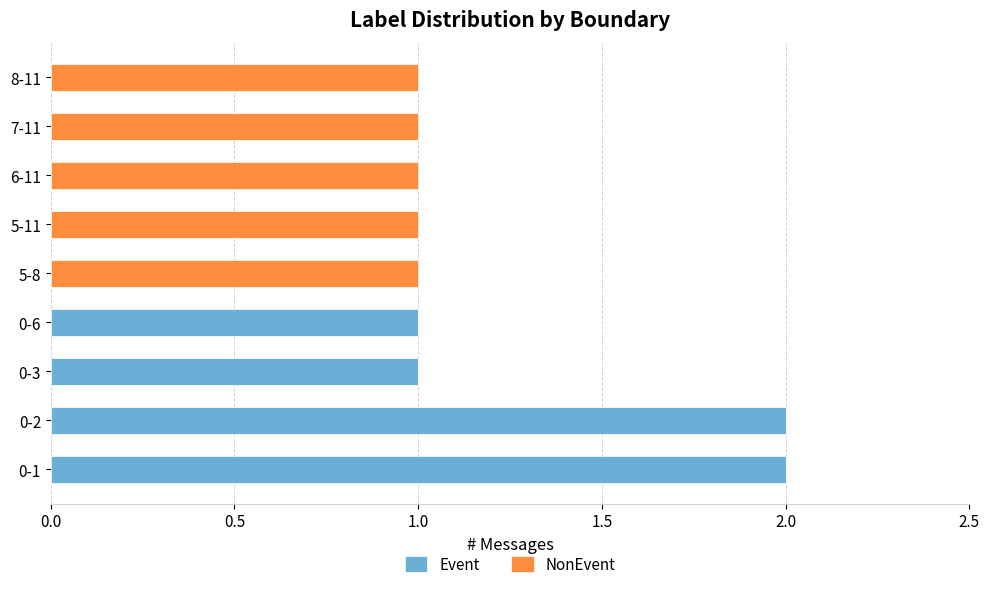

The value of Event at 0-2 is 2. True or false?

True